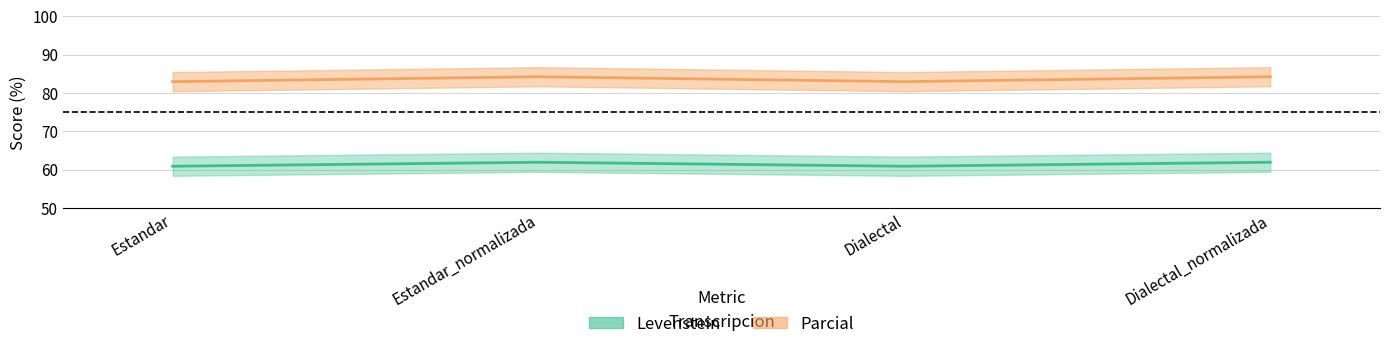

What is the difference between the maximum and second lowest values in the Parcial series?

1.3